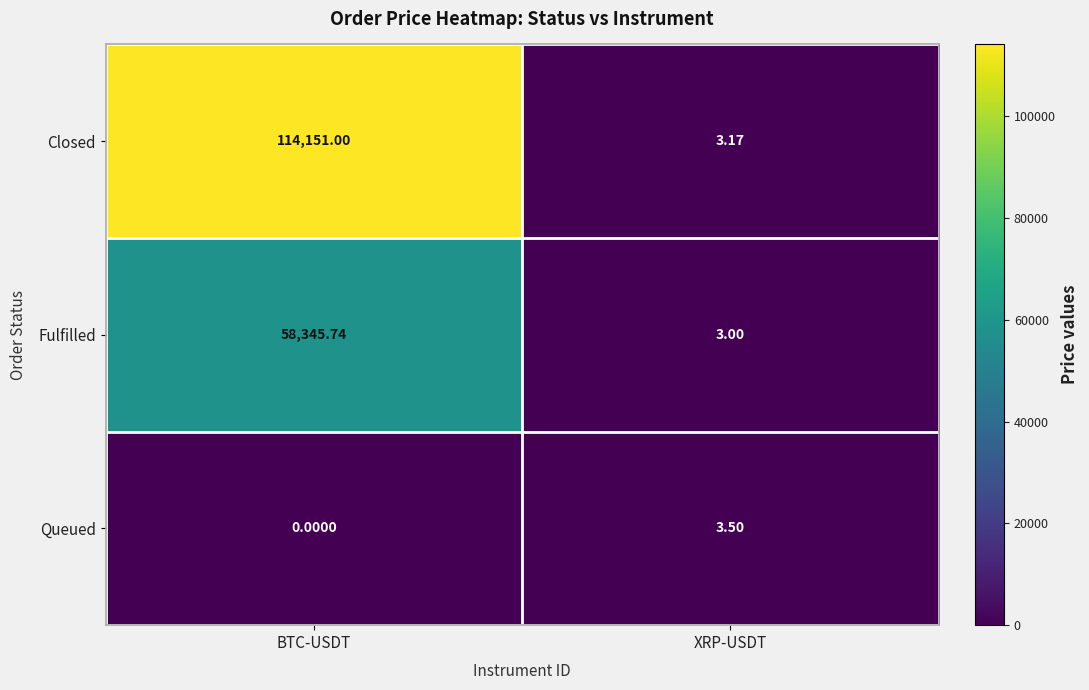

Which series changed the most between BTC-USDT and XRP-USDT?

Closed